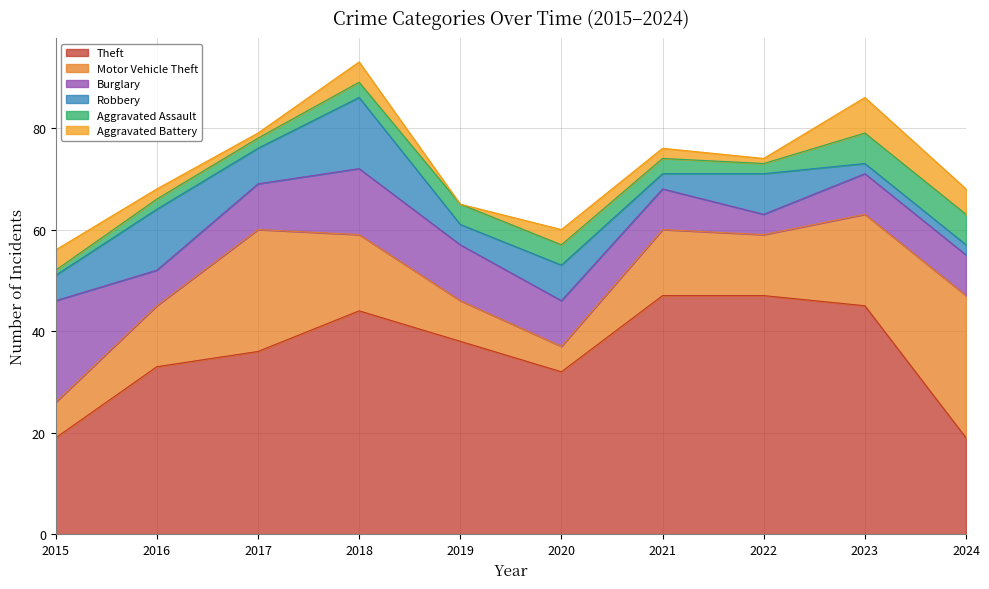

True or false: Aggravated Battery and Motor Vehicle Theft cross at least once.

False